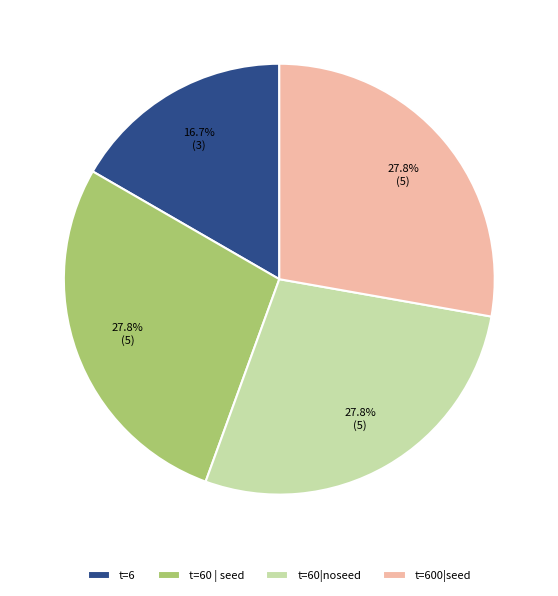

Which slice is the smallest?

t=6